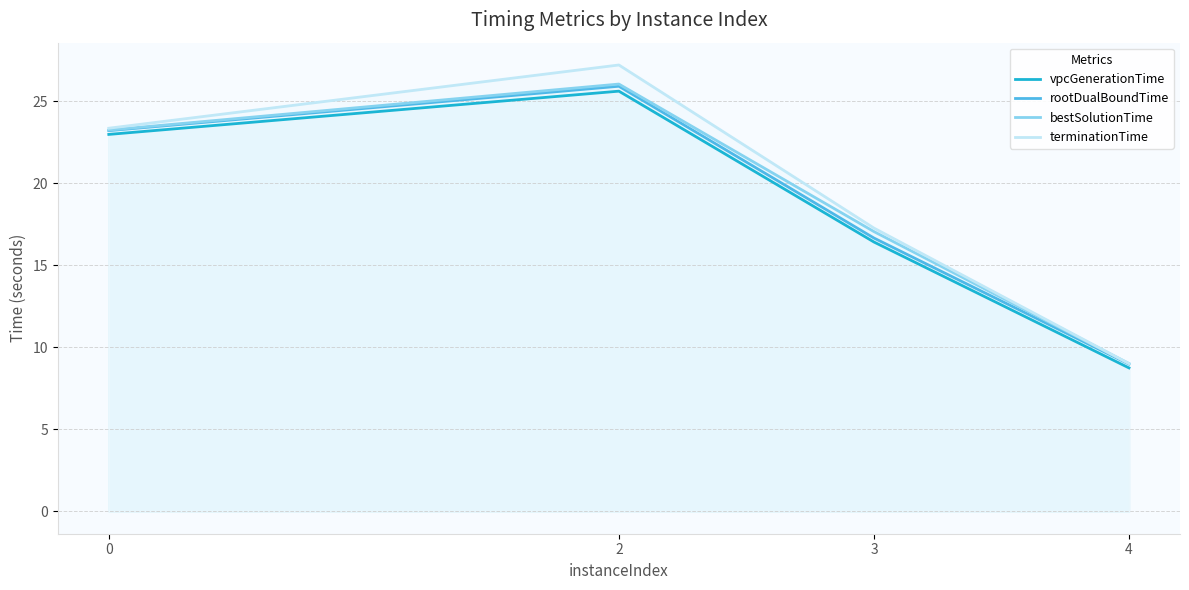

Reading right to left, transcribe all the data shown in this chart.

vpcGenerationTime: 4=8.7	3=16.4	2=25.6	0=23.0
rootDualBoundTime: 4=9.0	3=16.7	2=25.9	0=23.2
bestSolutionTime: 4=9.0	3=17.0	2=26.0	0=23.2
terminationTime: 4=9.0	3=17.3	2=27.2	0=23.3